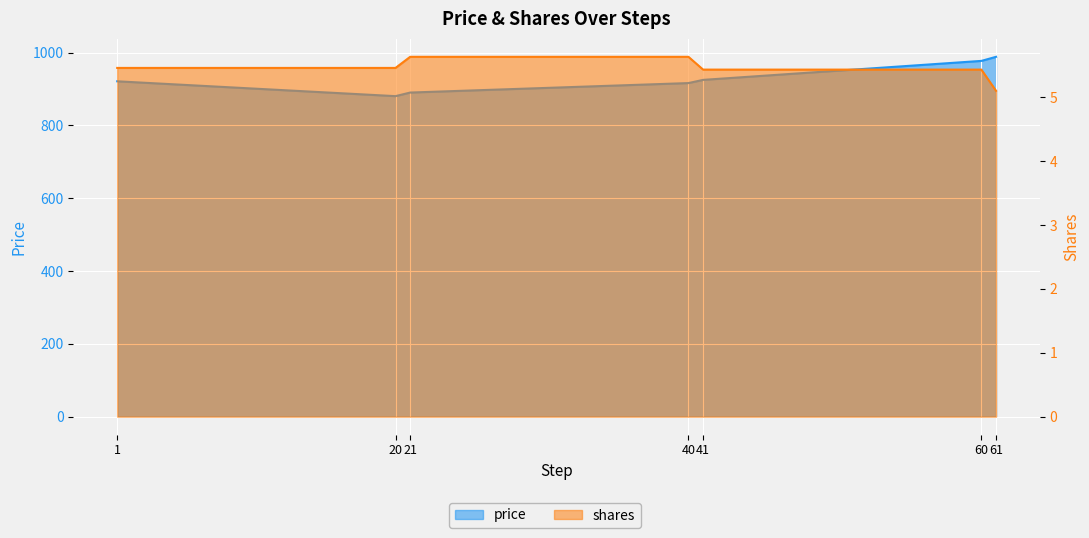

What is the lowest value of the price series?

880.5